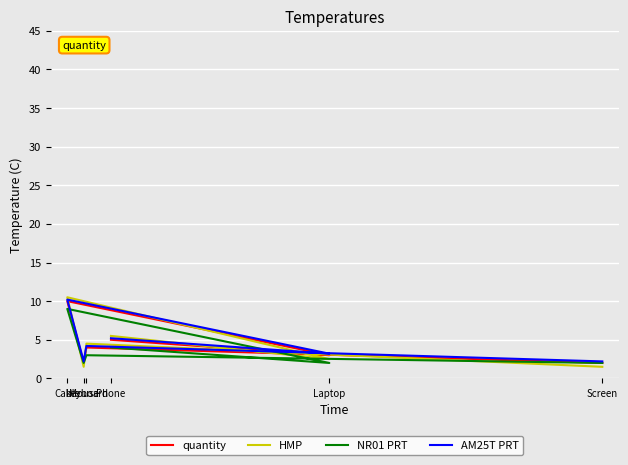

The HMP series shows 4.5 at keyboard. True or false?

True